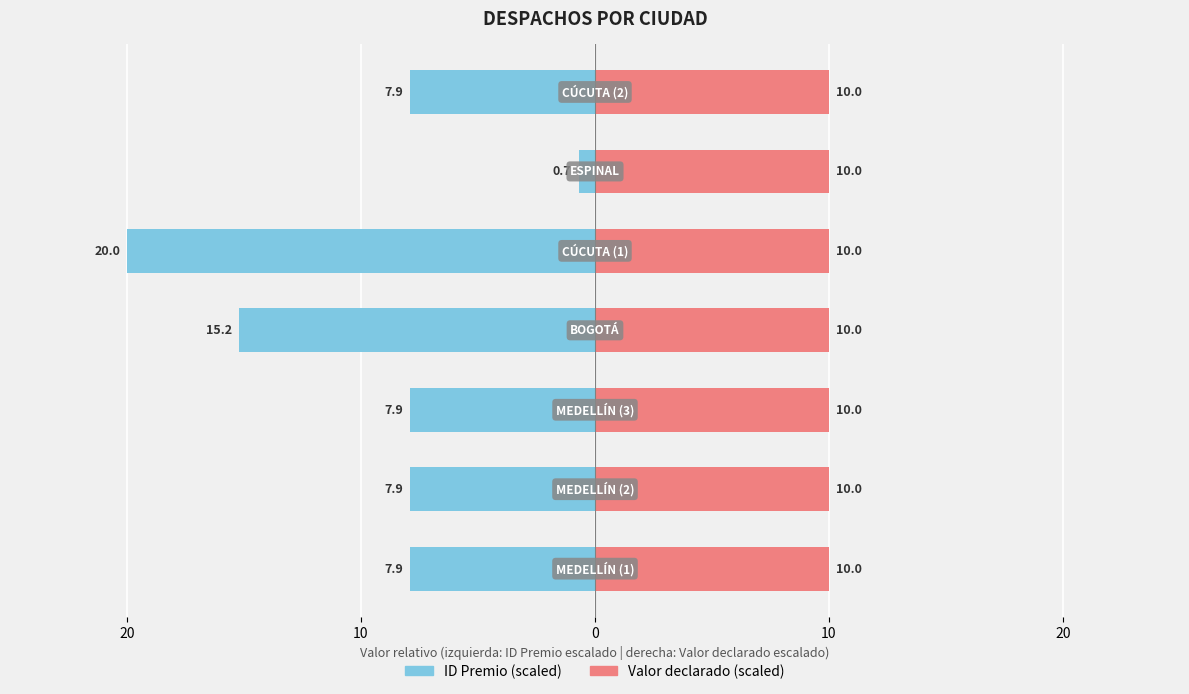

What are all the series names shown in the legend?

ID Premio (scaled), Valor declarado (scaled)